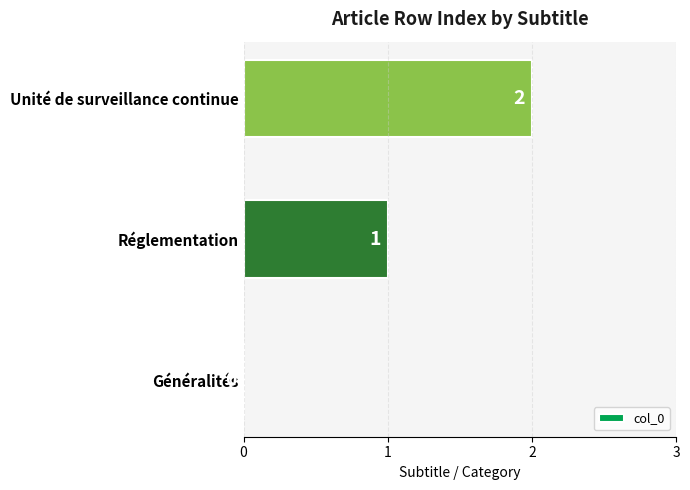

What is the change in value from Généralités to Unité de surveillance continue?

+2